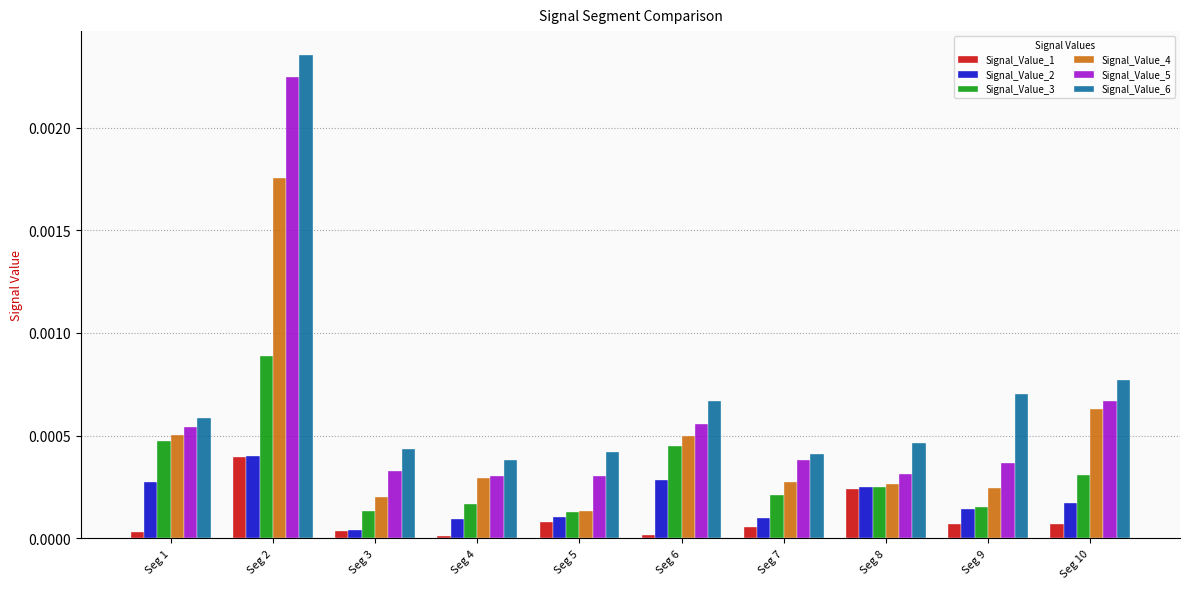

How many bars are there in total?

60